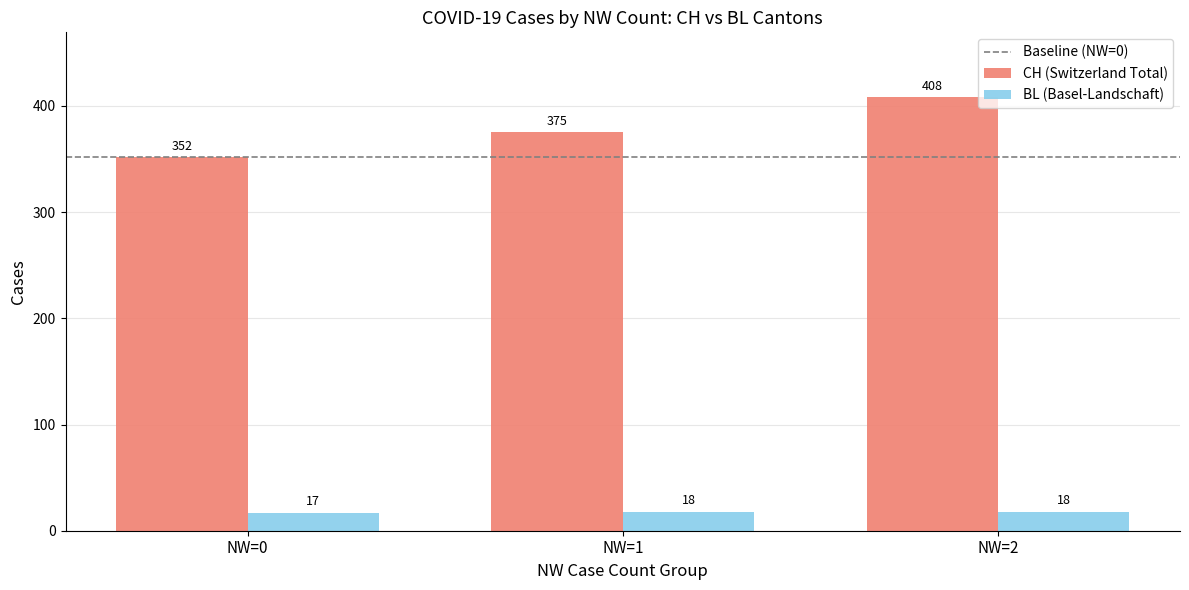

Does the chart contain any negative values?

No